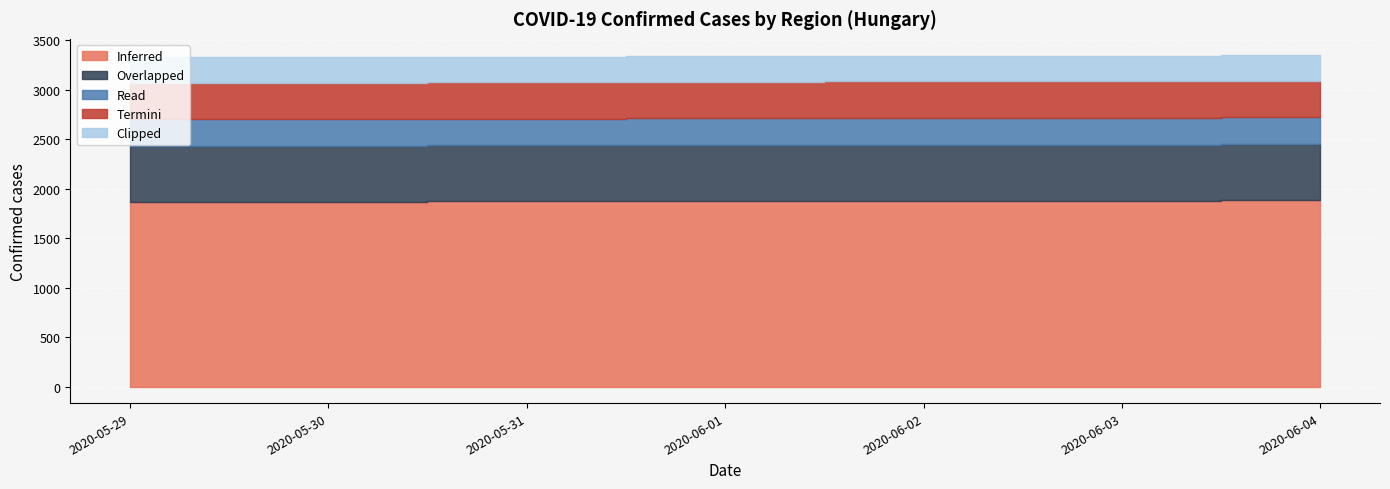

What is the label of the 2nd point from the right?

2020-06-03